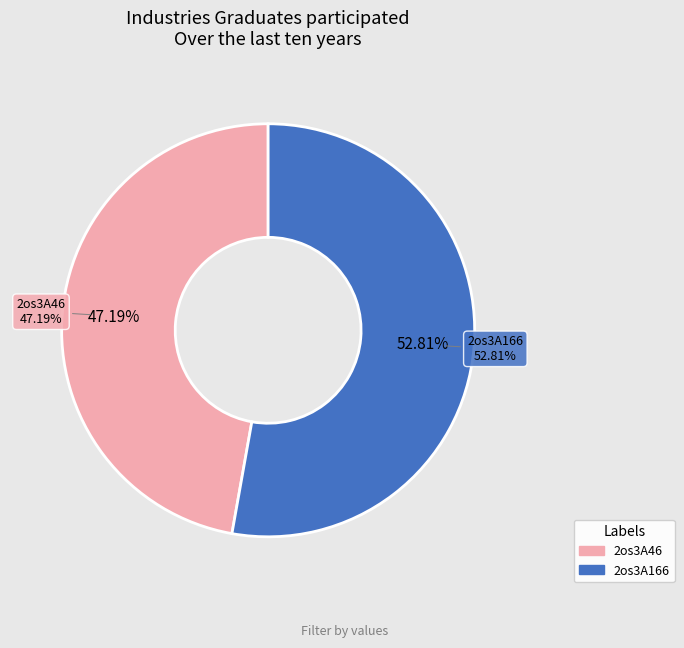

What percentage is NOT represented by 2os3A46?

52.8%